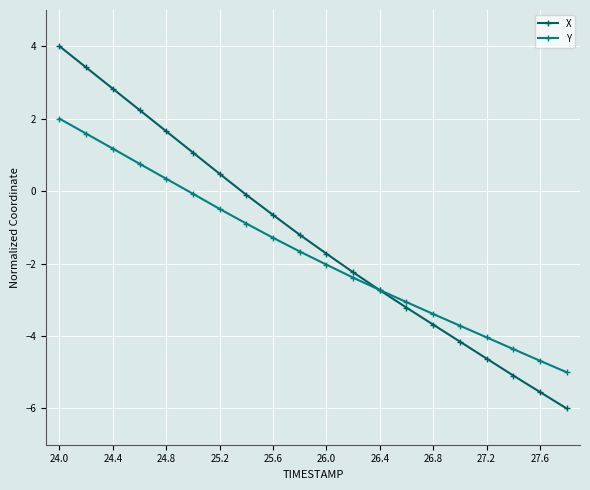

Rank the series by their maximum value, from highest to lowest.

X, Y